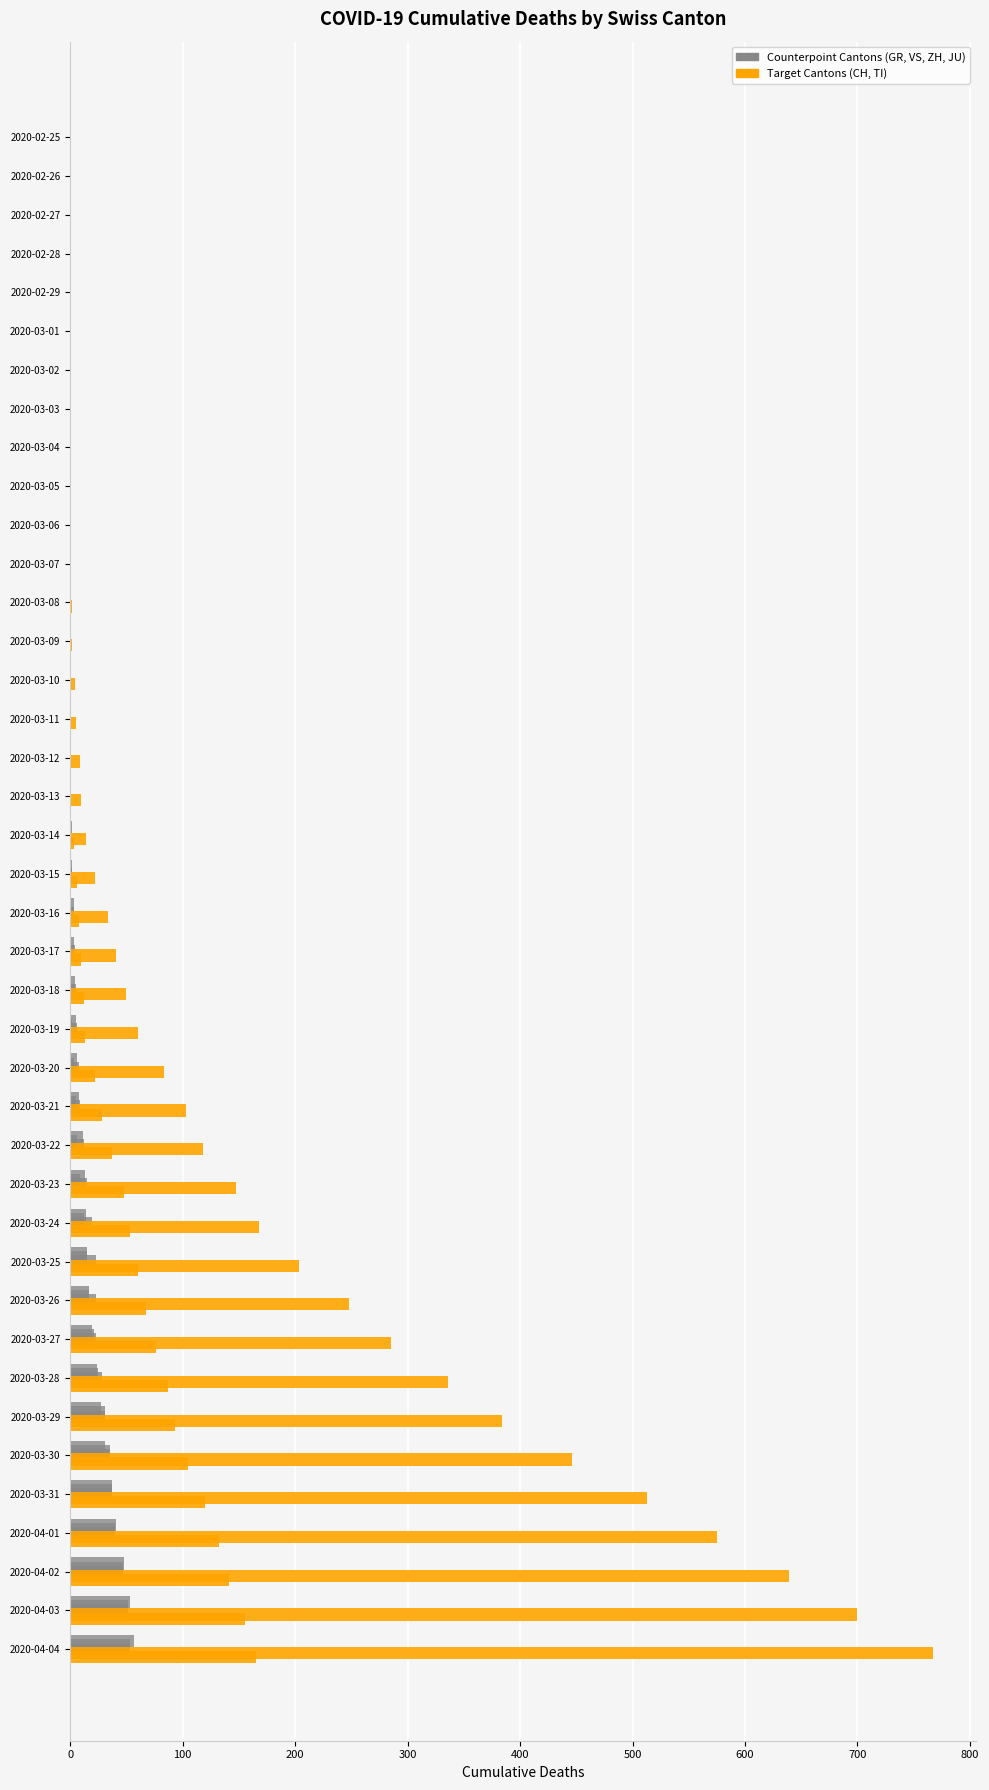

Which series has the largest range (max minus min)?

CH